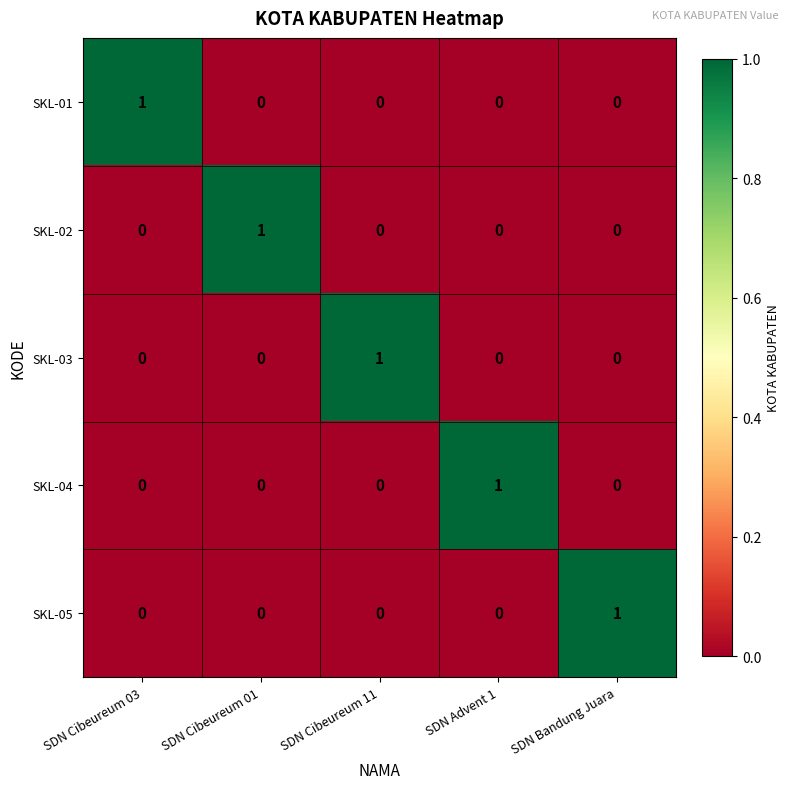

At how many categories does at least one series exceed 0?

5